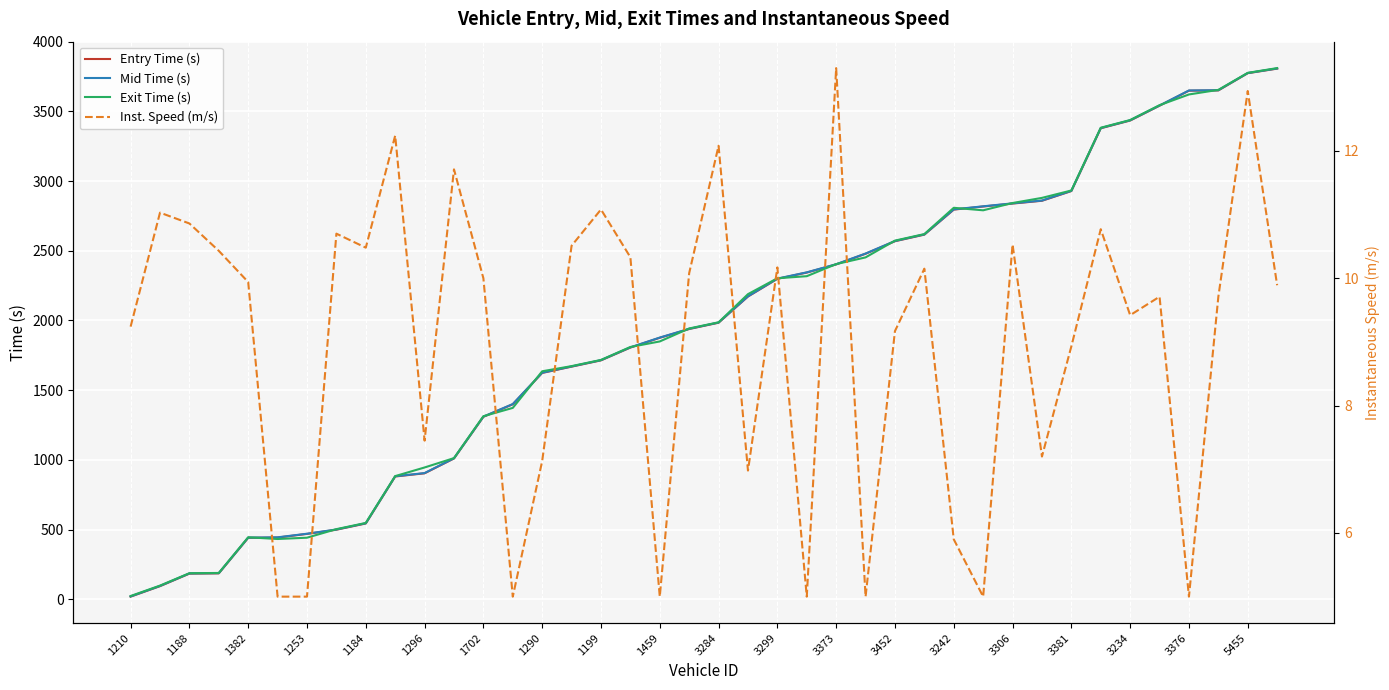

The value of Exit Time (s) at 3381 is 2932.7. True or false?

True